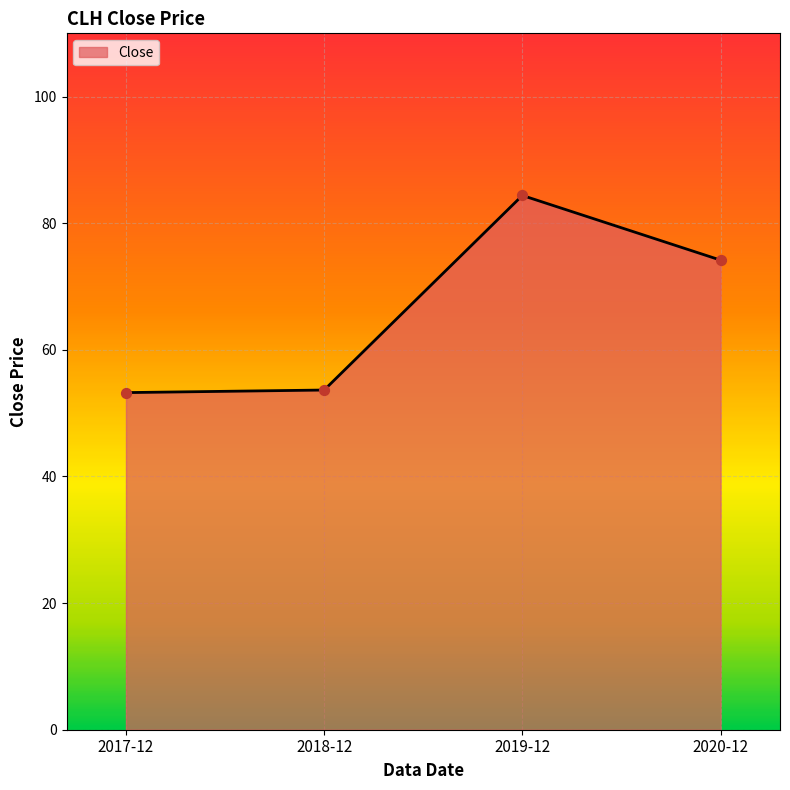

What is the change in value from 2017-12 to 2018-12?

+0.4